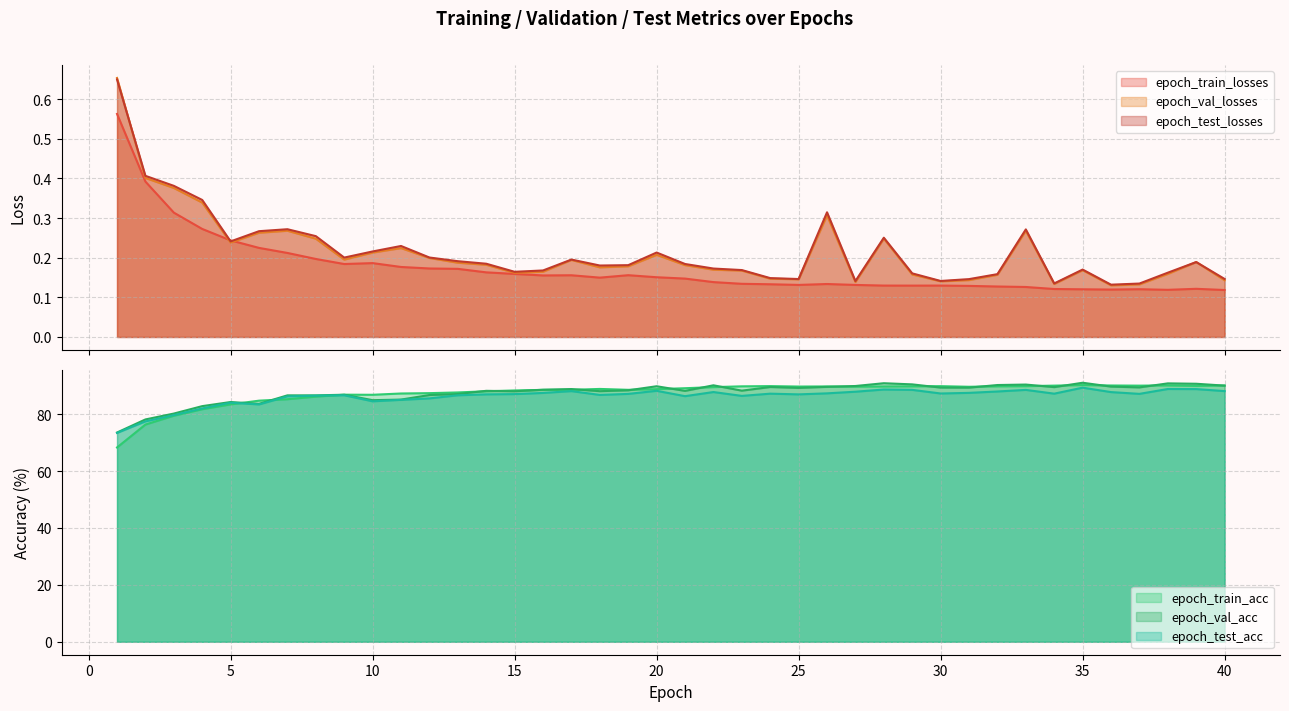

Between which two adjacent categories do epoch_val_losses and epoch_train_losses first intersect?

4 and 5